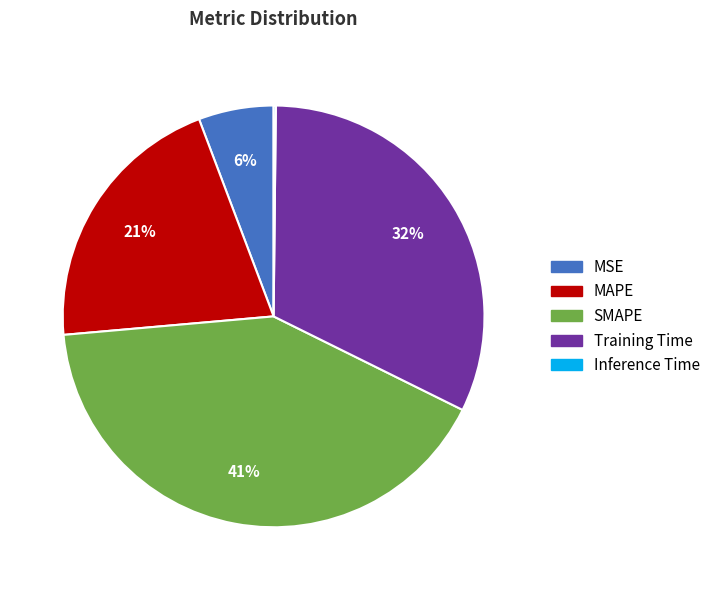

Combined, do SMAPE and MAPE account for over 50%?

Yes